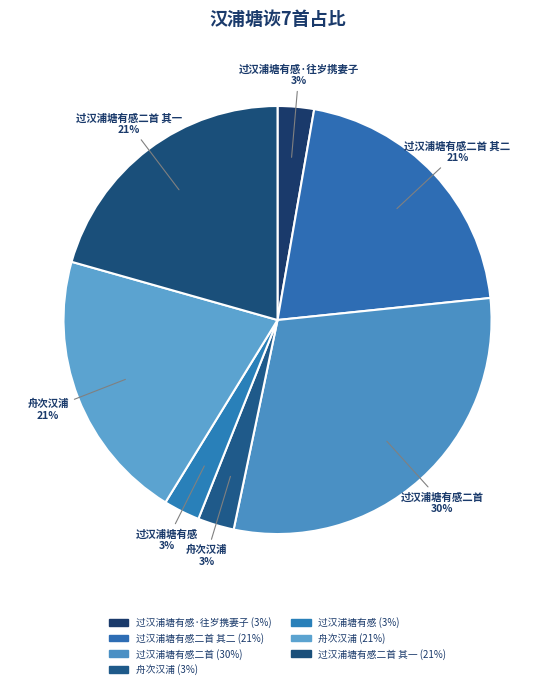

What is the largest slice in the pie chart?

过汉浦塘有感二首 30%